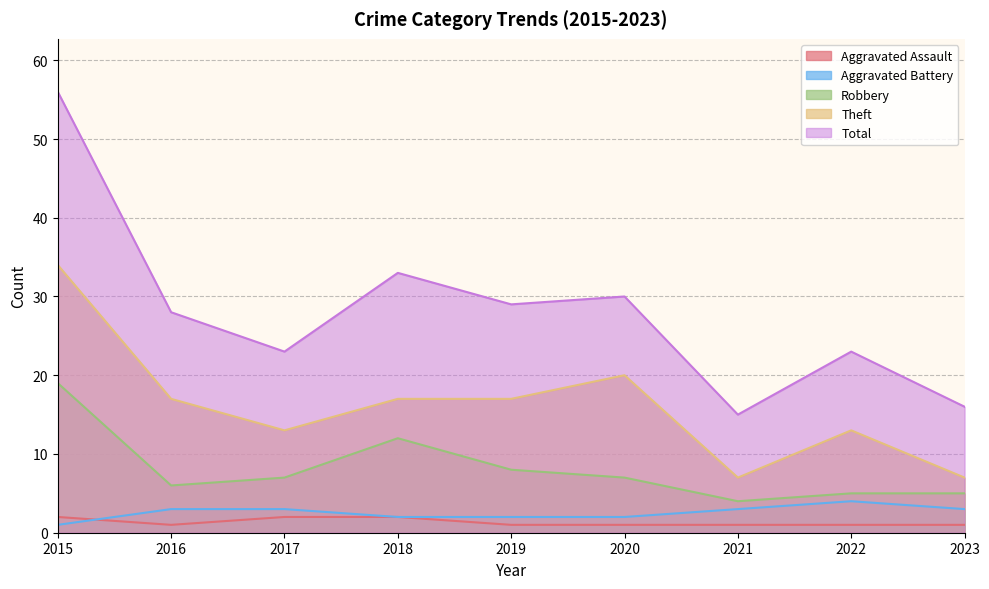

Is it true that Robbery equals 7 at 2020?

True